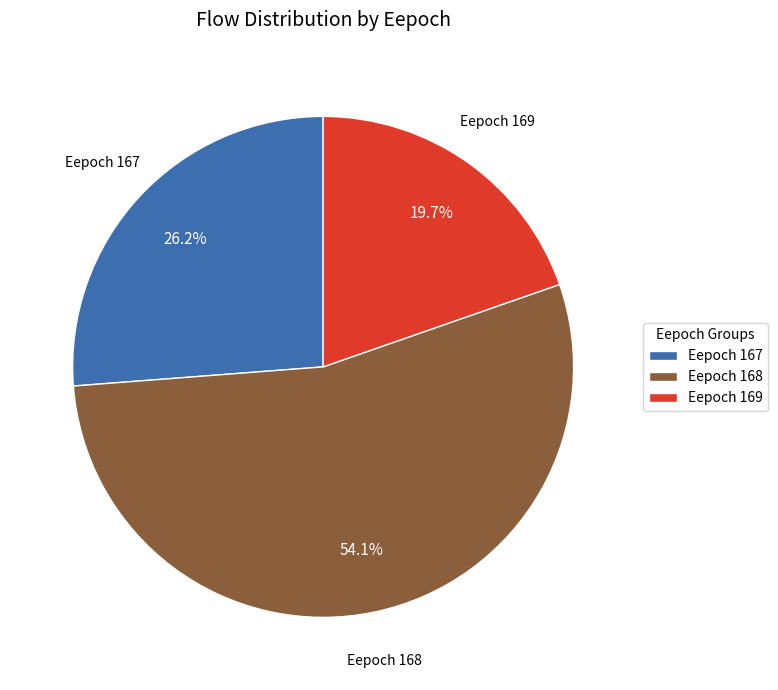

How many slices are in this pie chart?

3